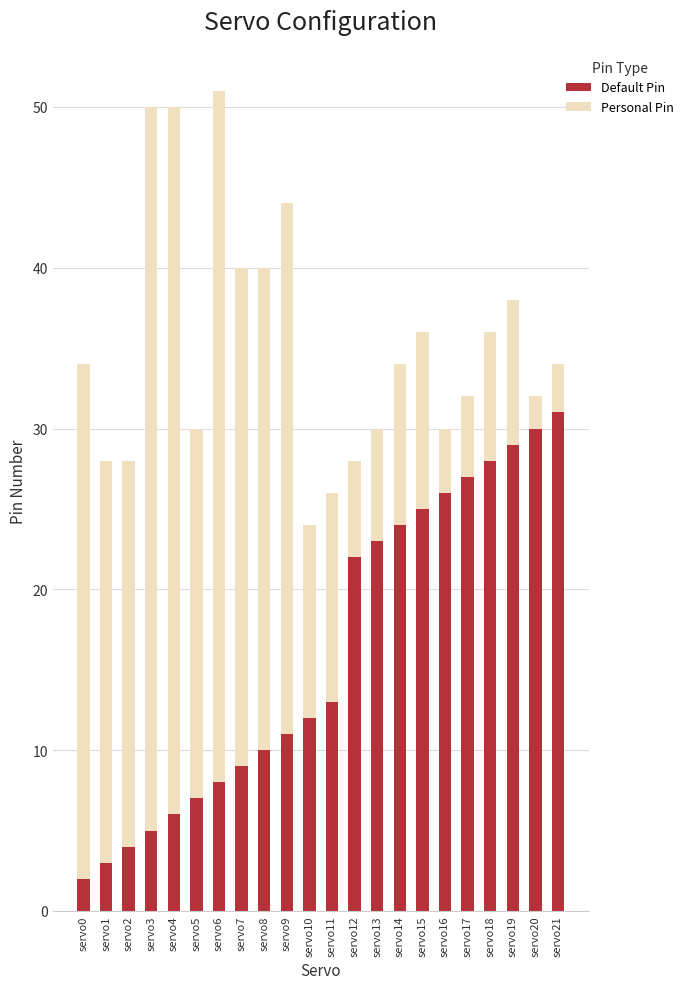

What is the highest value of the Default Pin series?

31